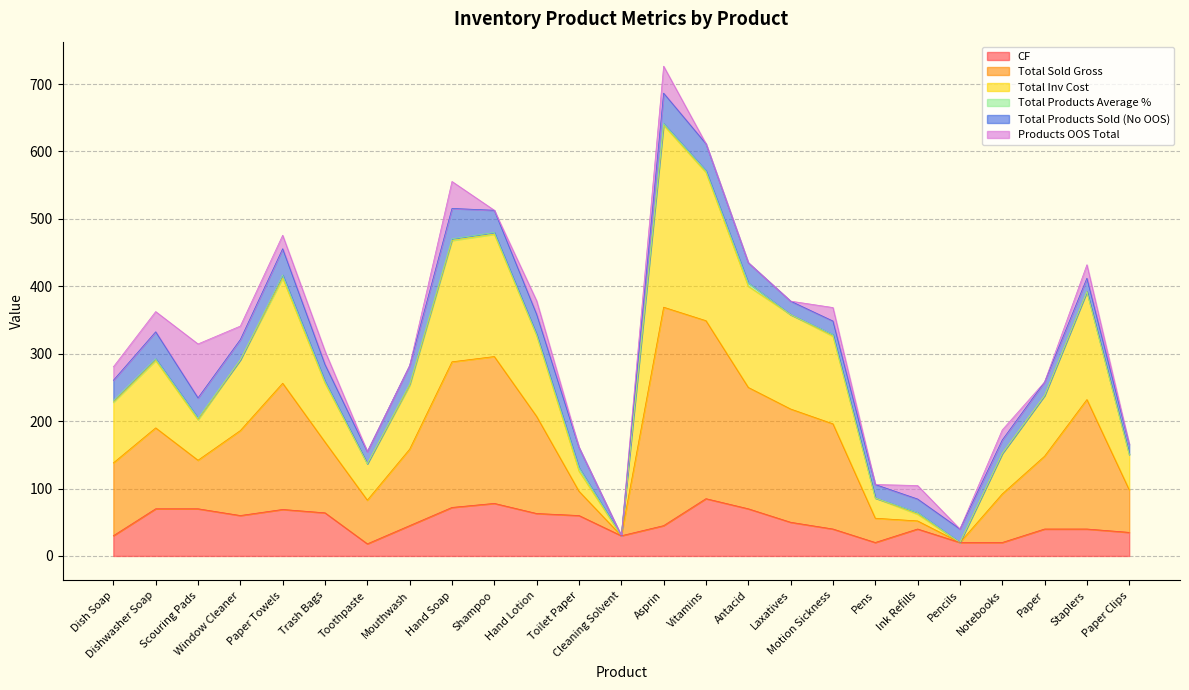

What is the sum of all CF values?

1234.0